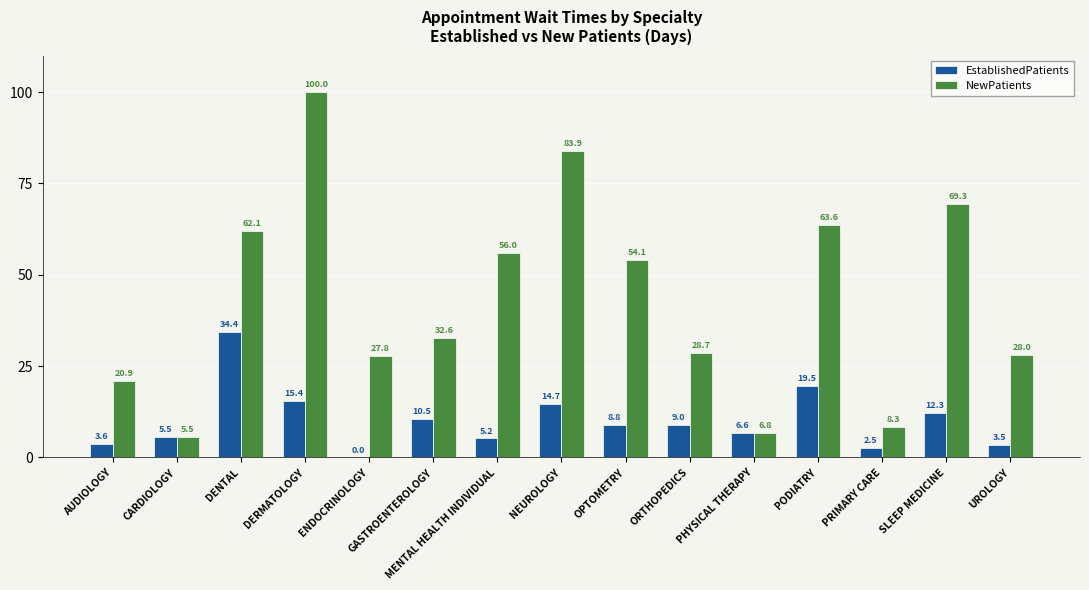

Count the number of data series in this chart.

2